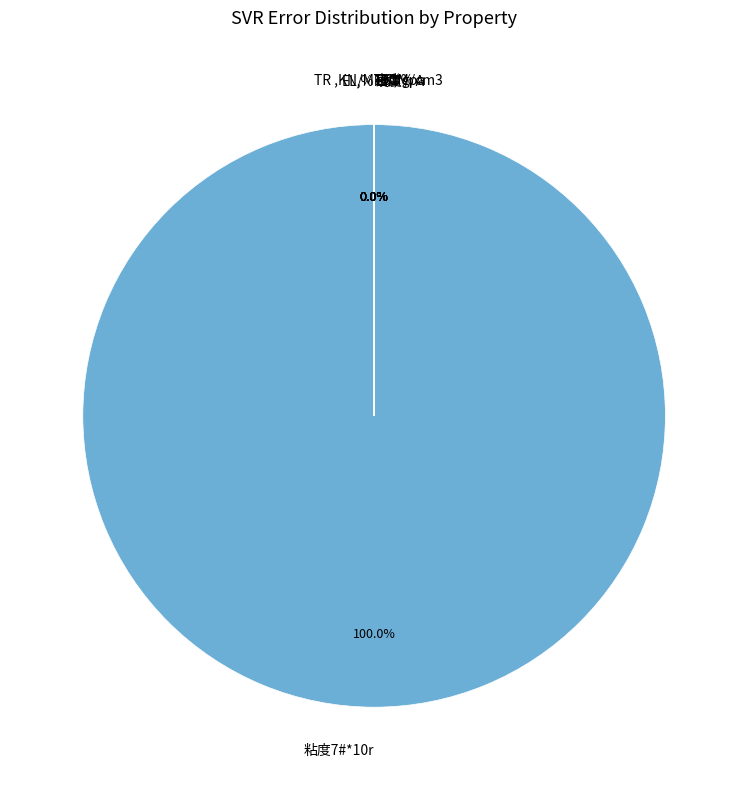

To the nearest percent, what is the difference between the largest and smallest slice percentages?

100%